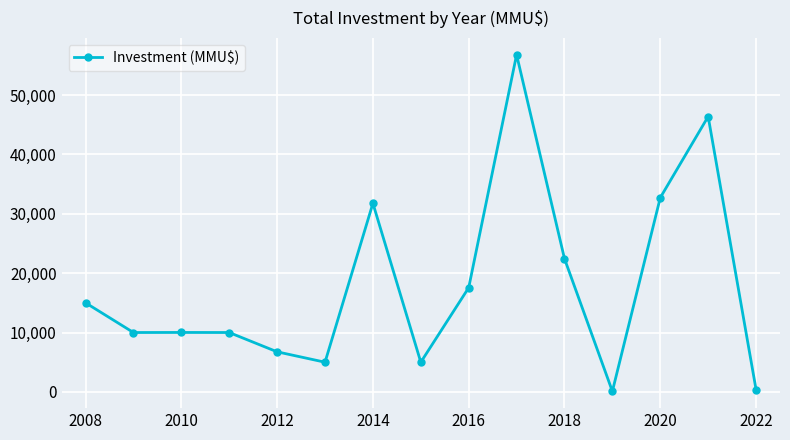

Does the chart display data point markers on the line(s)?

Yes